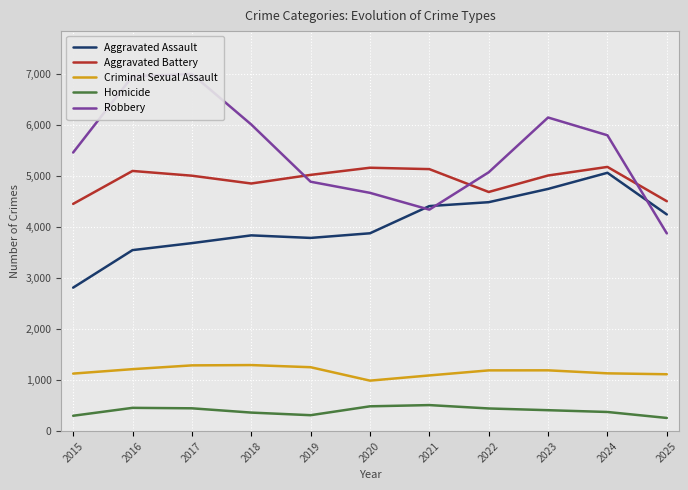

True or false: Homicide has a value of 258 at 2025.

True